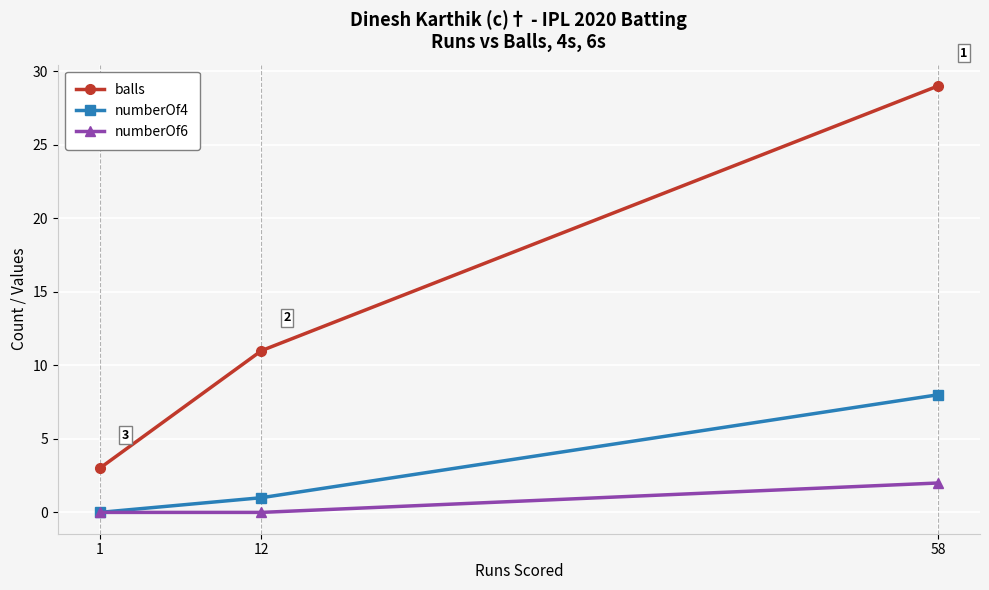

What is the value of the numberOf6 point at the 1st from the left?

0